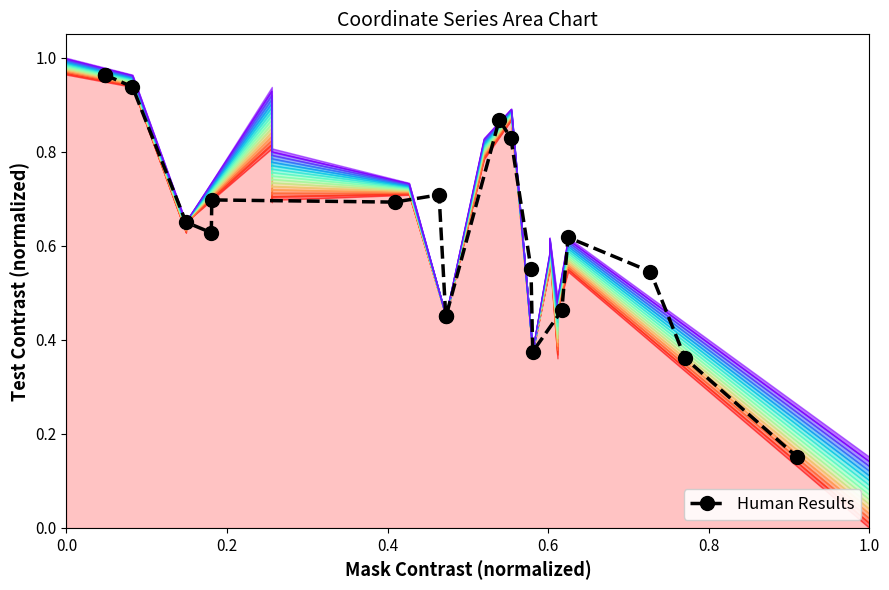

How many interior local valleys (lower than both neighbors) does the data have?

4